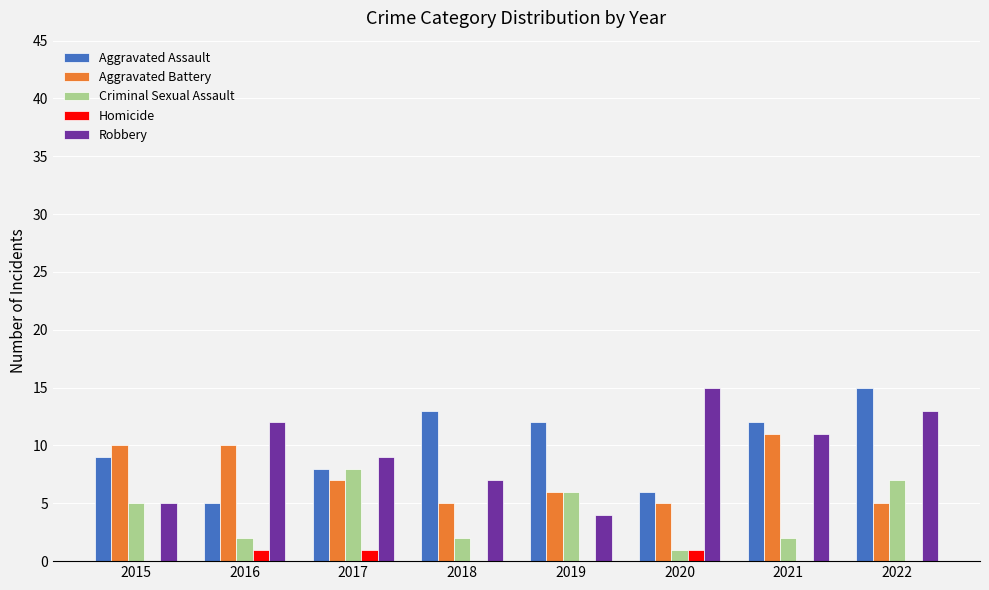

What is the sum of all Criminal Sexual Assault values?

33